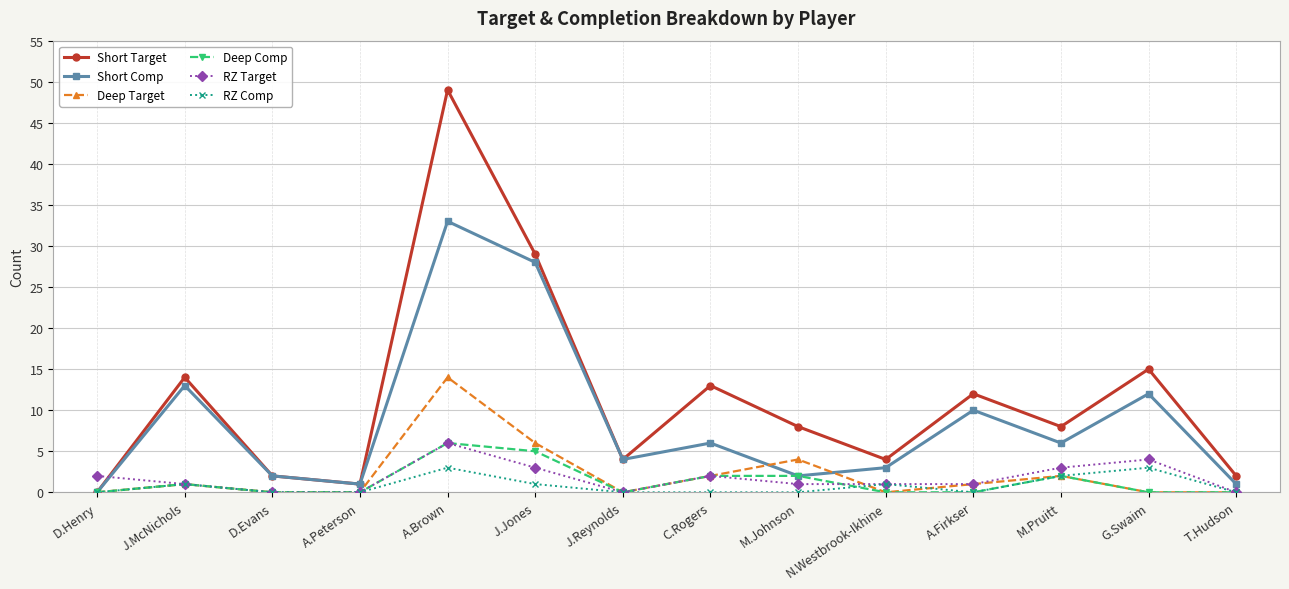

In Short Target, how many points are higher than both neighbors (excluding endpoints)?

5